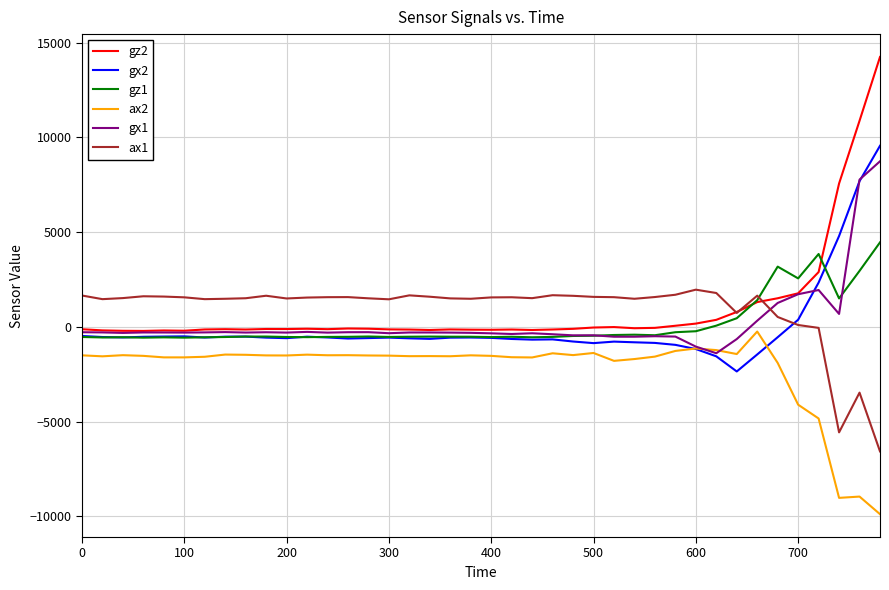

What is the greatest value displayed?

14237